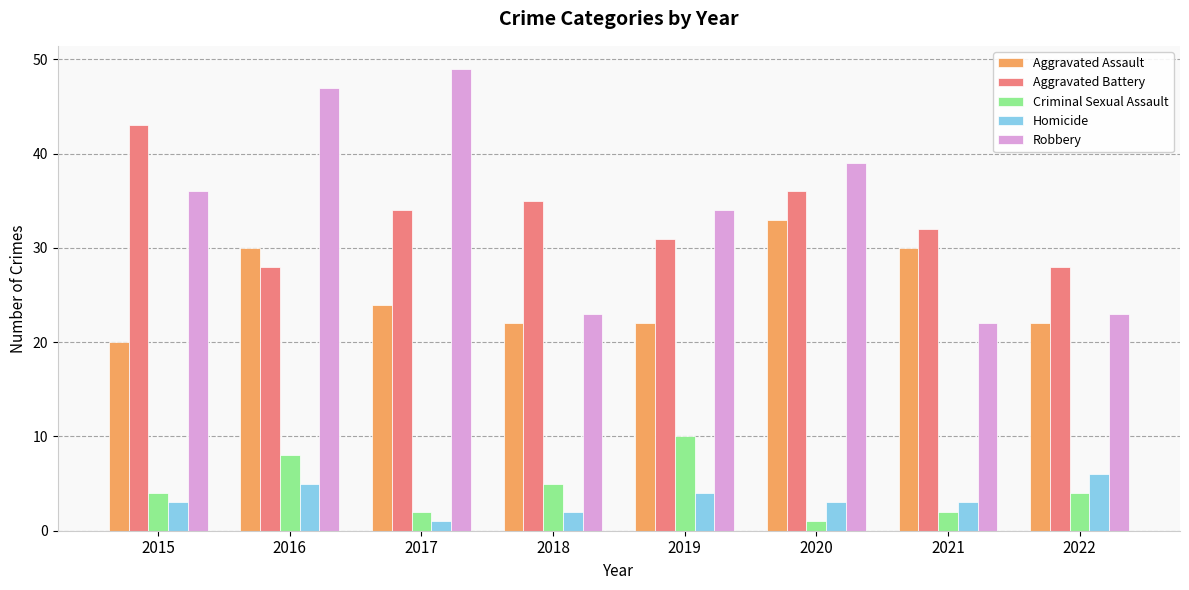

Reading right to left, what are all the values shown in this chart?

Aggravated Assault: 22	30	33	22	22	24	30	20
Aggravated Battery: 28	32	36	31	35	34	28	43
Criminal Sexual Assault: 4	2	1	10	5	2	8	4
Homicide: 6	3	3	4	2	1	5	3
Robbery: 23	22	39	34	23	49	47	36